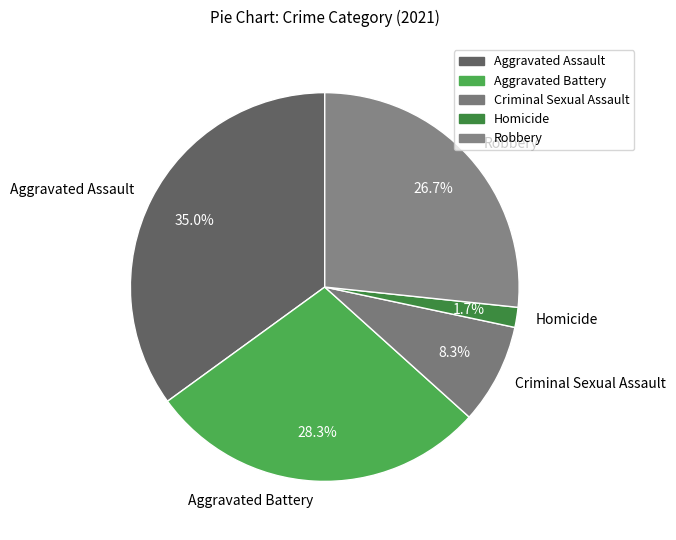

What percentage is the Aggravated Assault slice, to the nearest percent?

35%